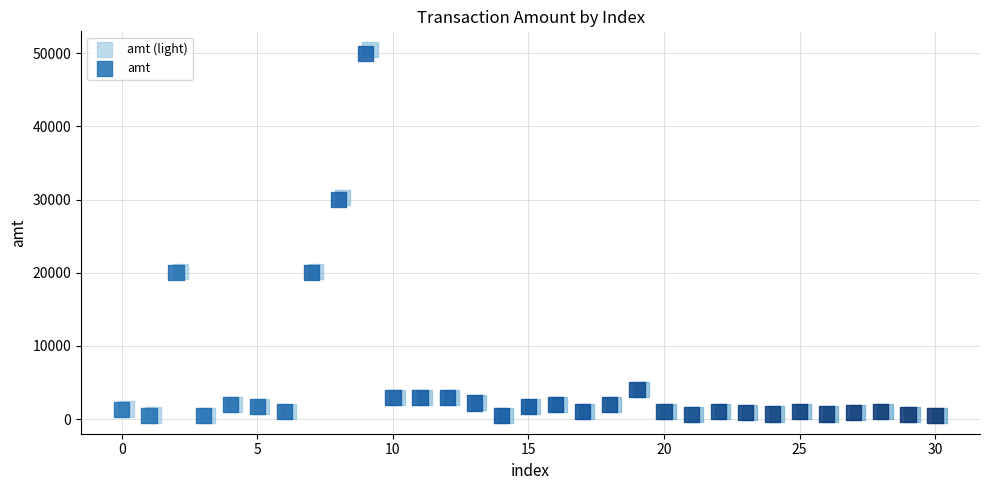

Which series has the widest spread of Y values?

amt (light)